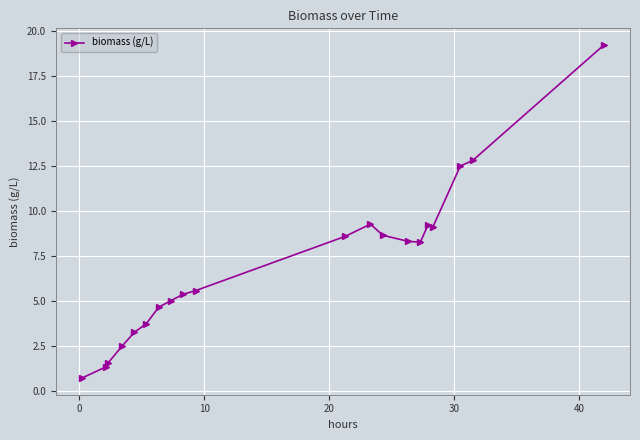

What is the value of the 17th point from the left?

9.1